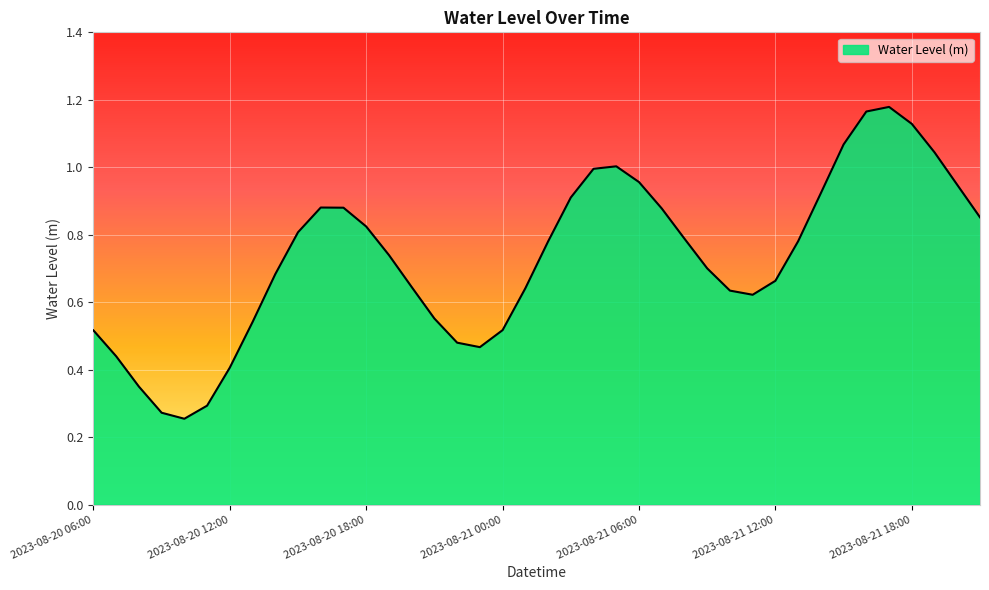

Does the chart have visible grid lines?

Yes